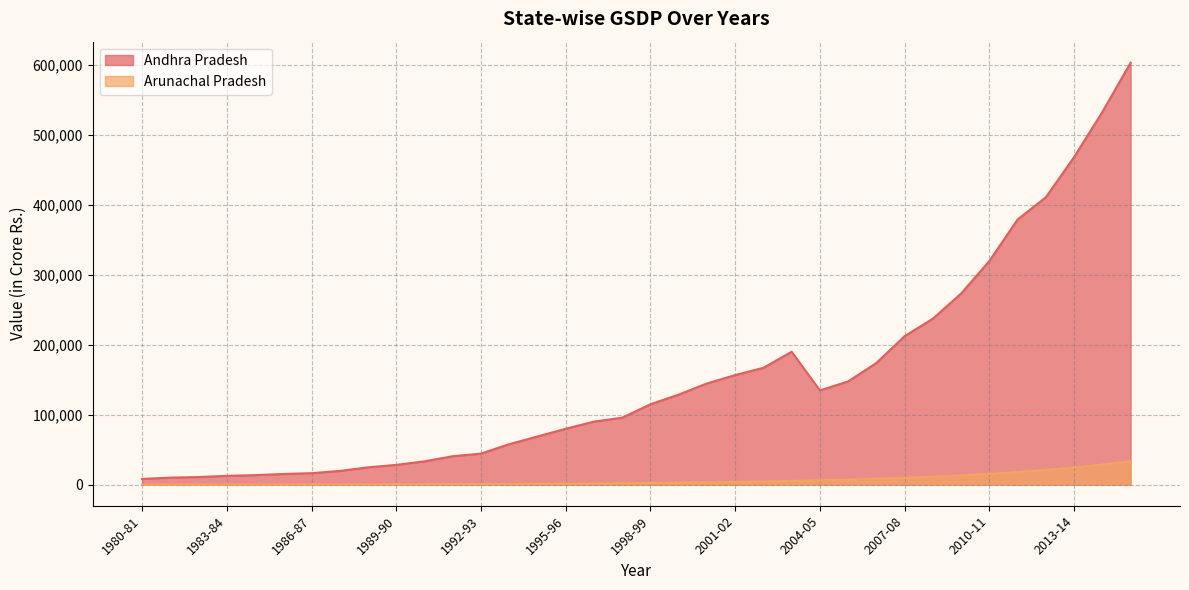

The Arunachal Pradesh series shows 335.9 at 1983-84. True or false?

False